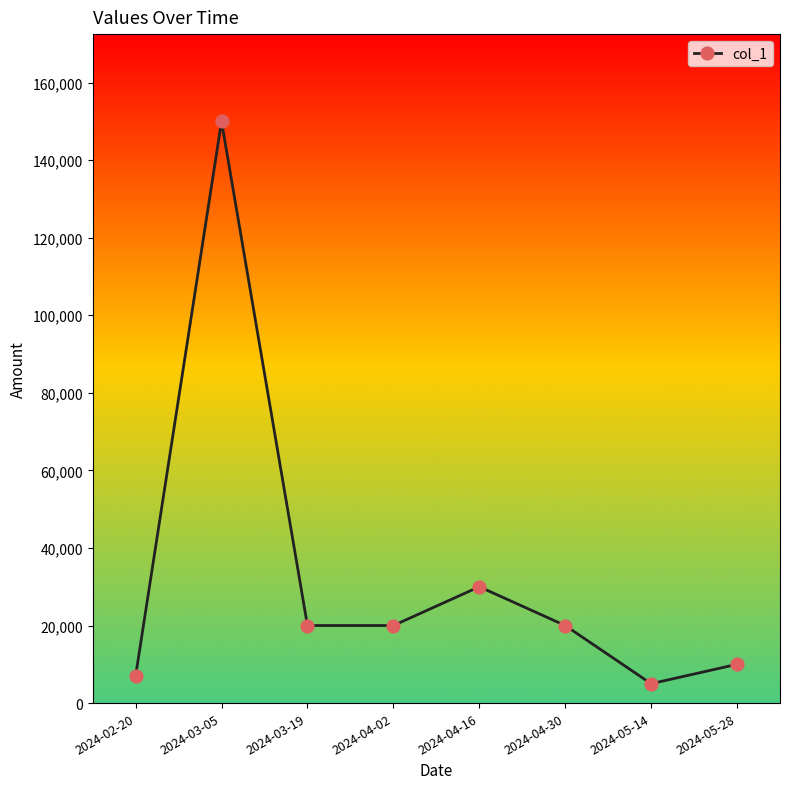

What is the label of the 3rd point from the right?

2024-04-30